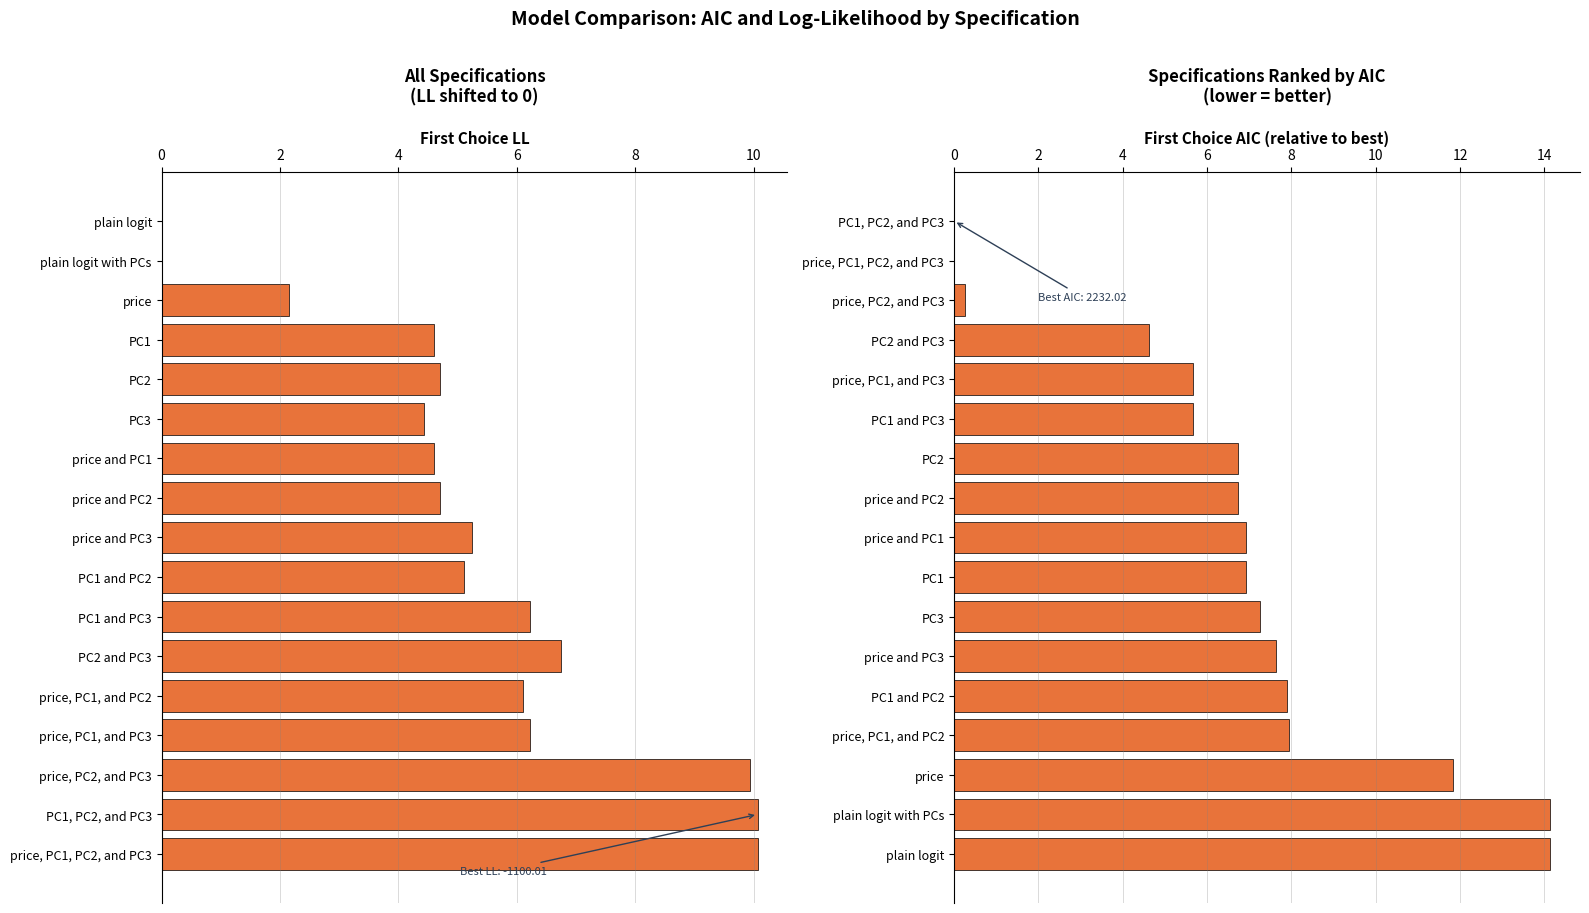

The First Choice LL (shifted) series shows 6.1 at price and PC2. True or false?

False